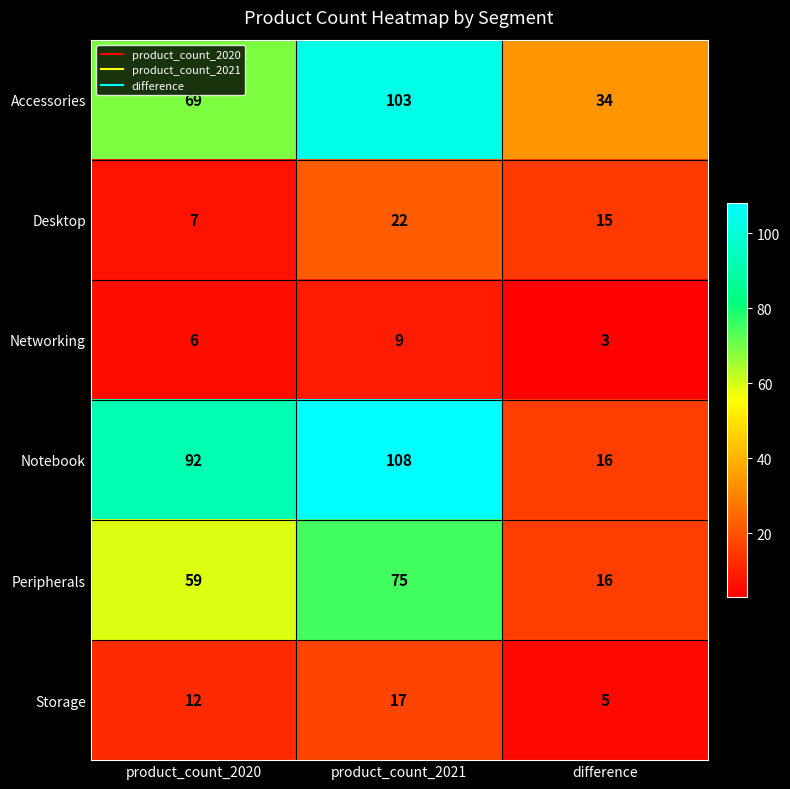

Is it true that Networking equals 15 at product_count_2021?

False